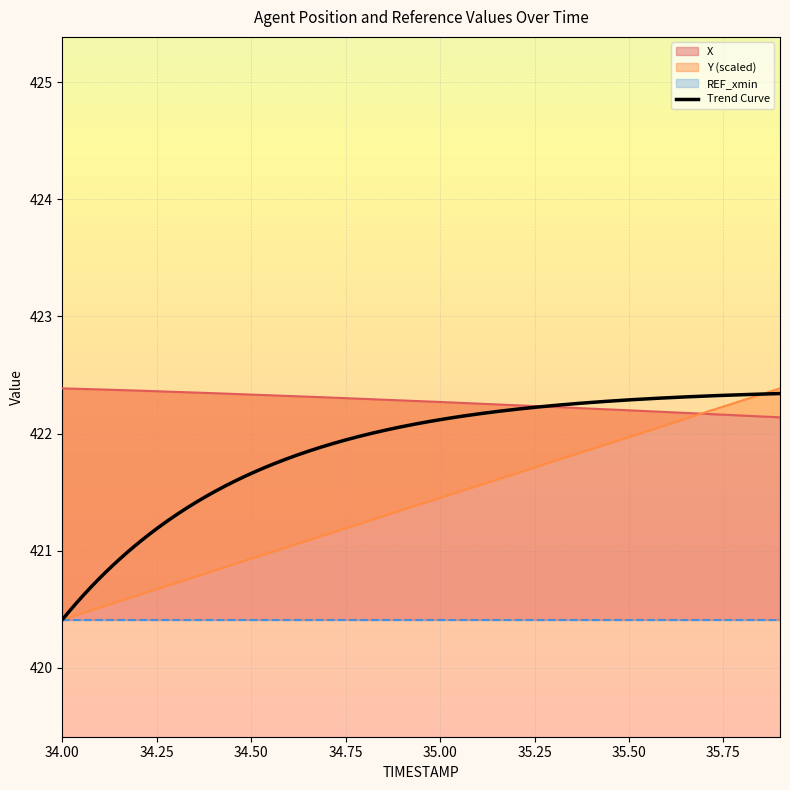

What is the difference between the second highest and second lowest values in the X series?

0.2